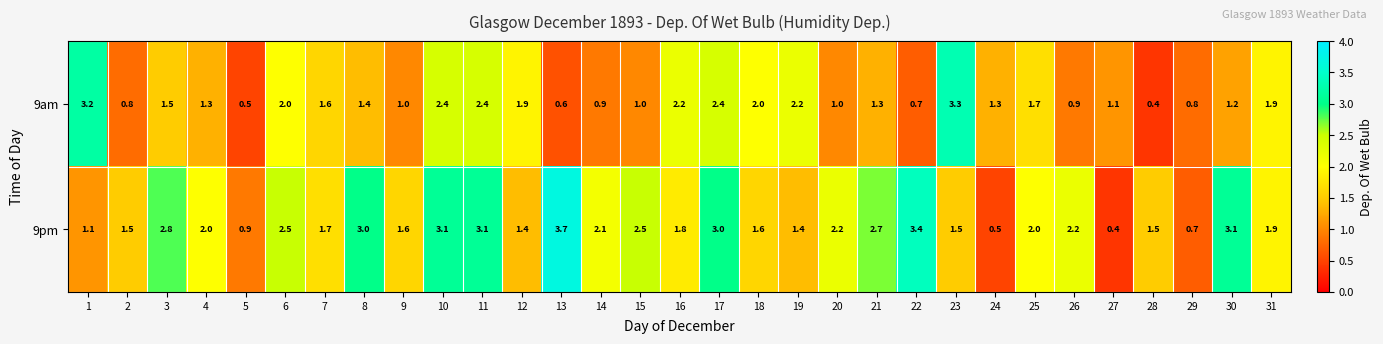

True or false: 9pm has a value of 1.6 at 18.

True